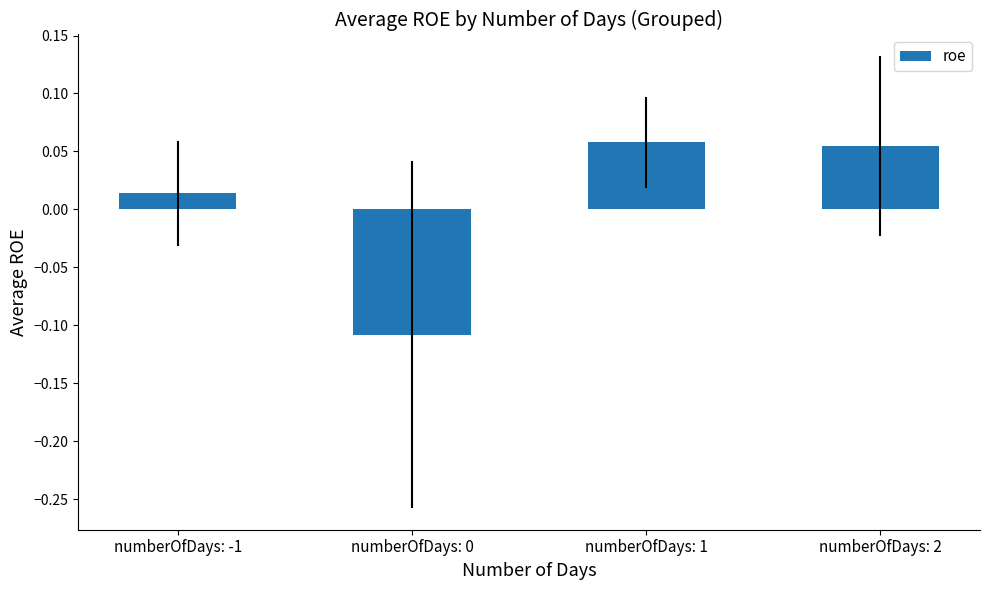

What position from the left is numberOfDays: 0?

2